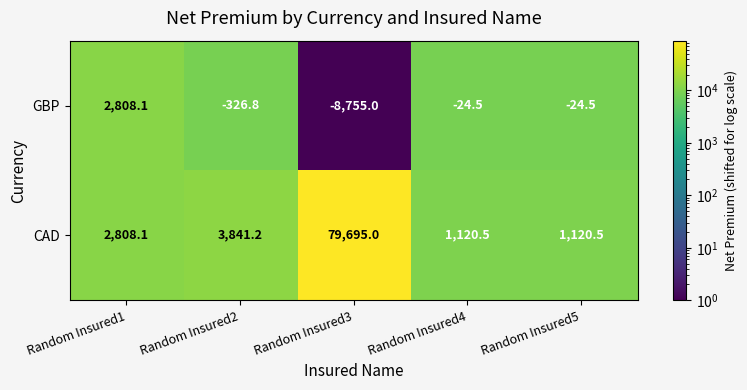

Which series has the widest spread of values?

CAD